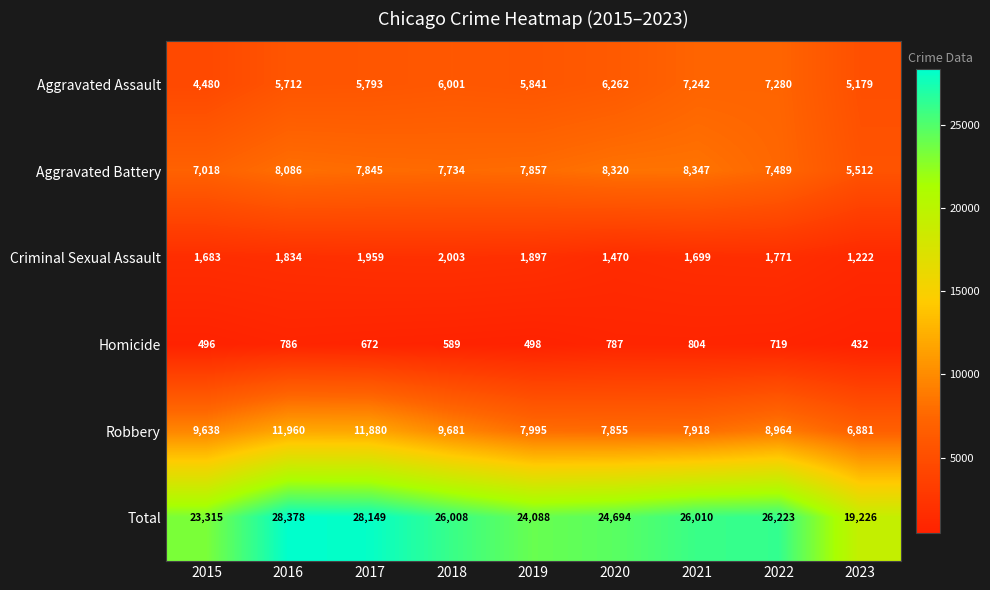

Which series has the largest range (max minus min)?

Total